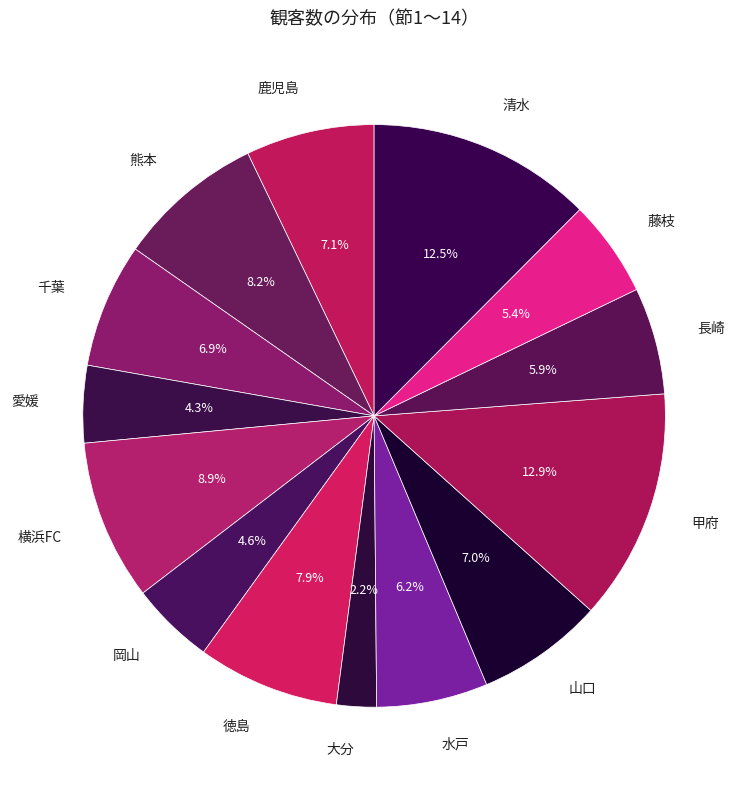

Which has a higher value, 甲府 or 山口?

甲府